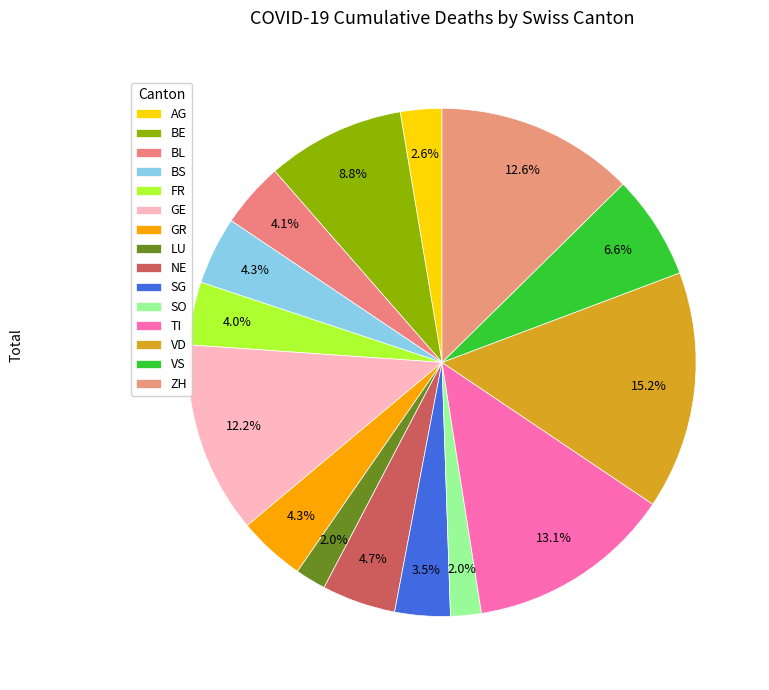

Count the number of slices in the pie.

15